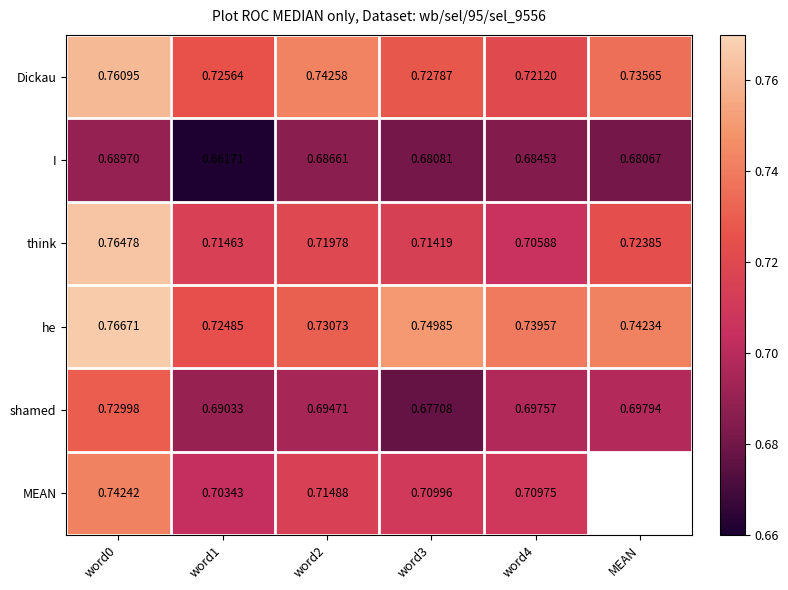

Count the think values in the range 0 to 1.

6